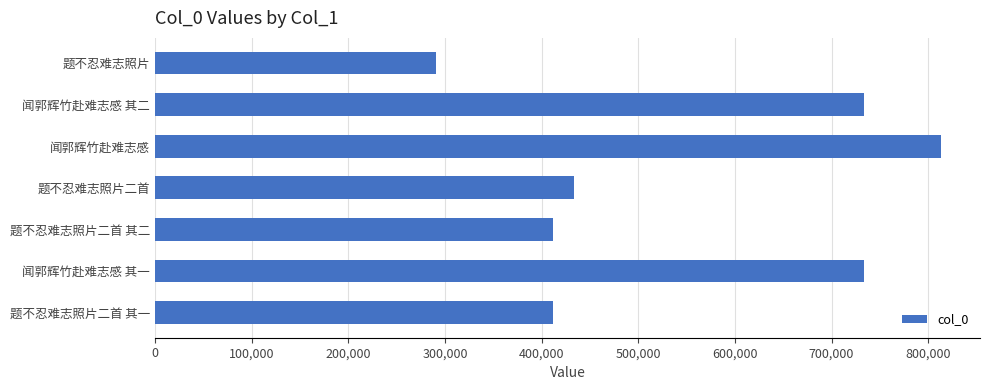

Count the number of data series in this chart.

1